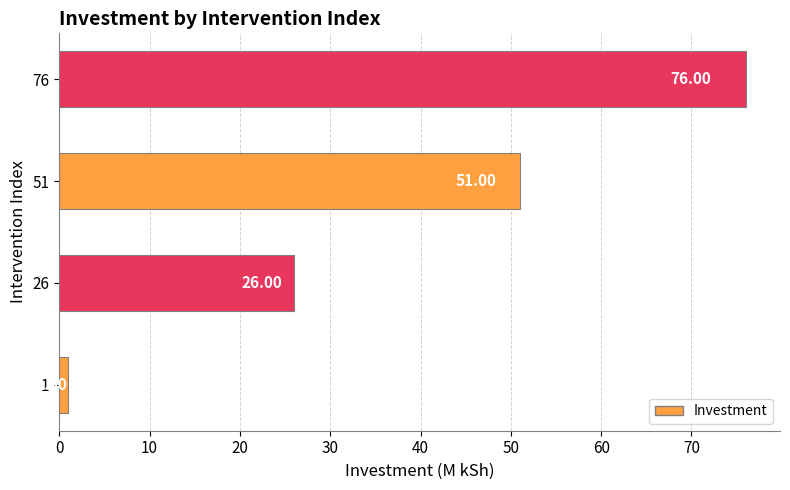

What is the greatest value displayed?

76.0